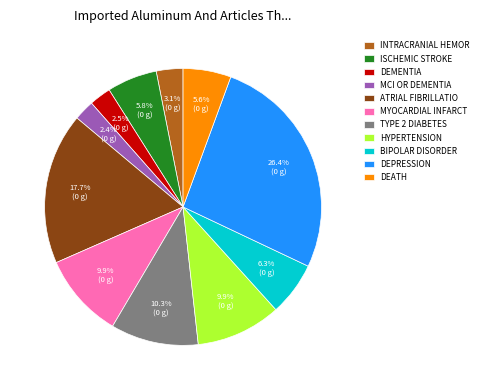

Count the number of slices in the pie.

11